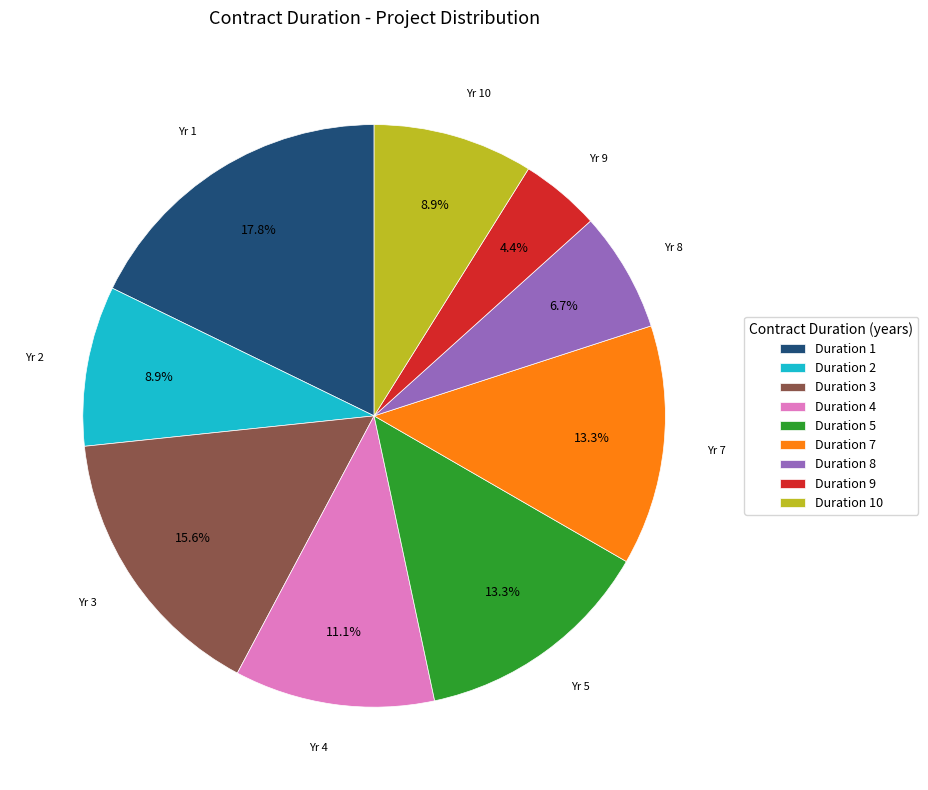

What is the ratio of the value at Duration 7 to the value at Duration 4?

1.2